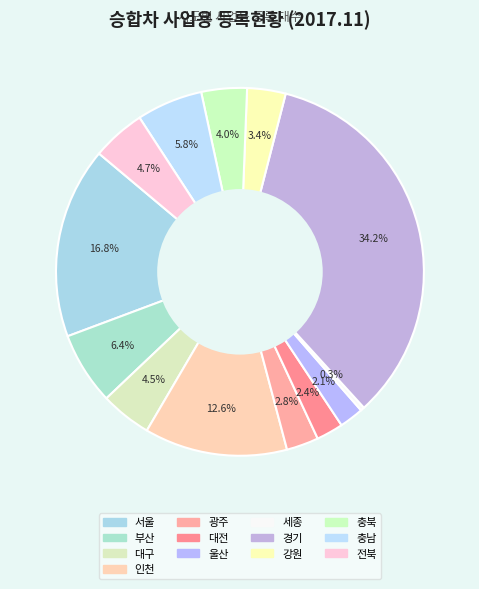

Between 부산 and 대구, which is larger?

부산